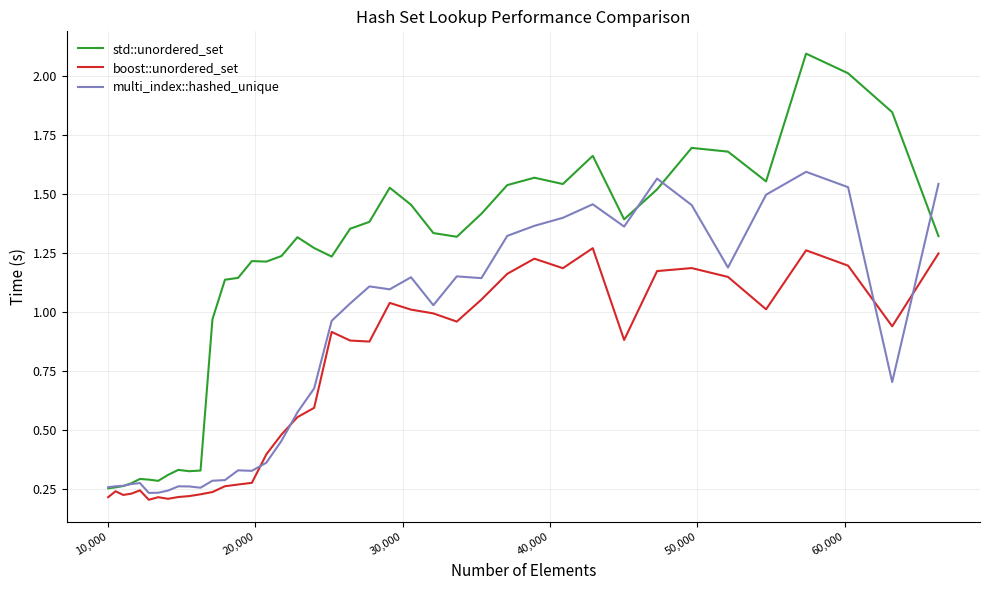

Rank the series by their average value, from highest to lowest.

std::unordered_set, multi_index::hashed_unique, boost::unordered_set